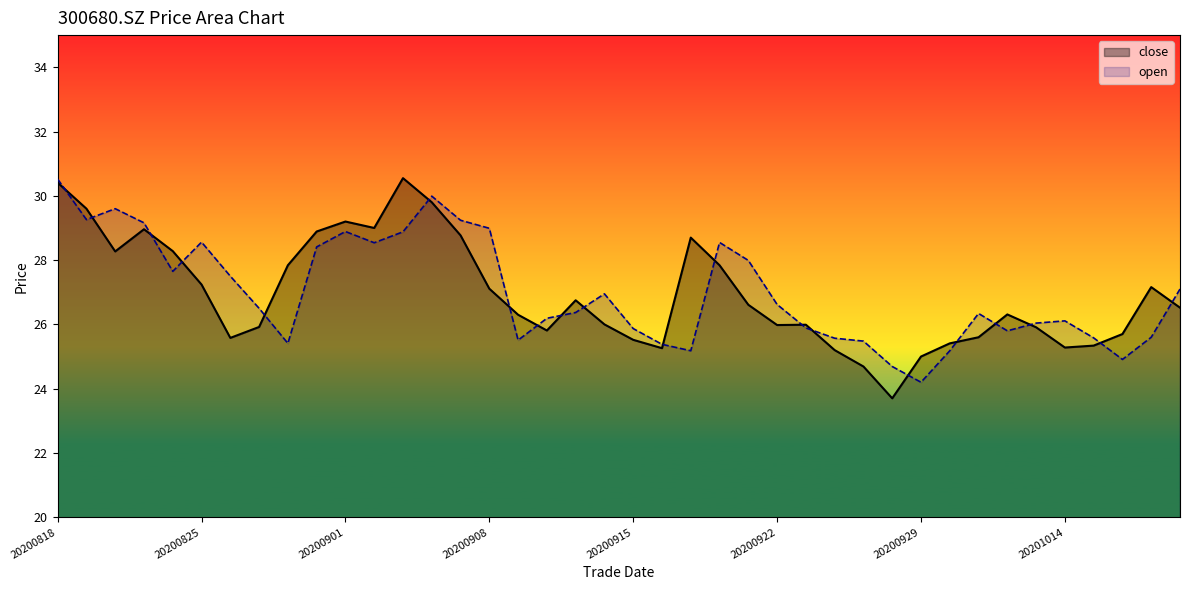

At which category is the sum across all series the highest?

20200818